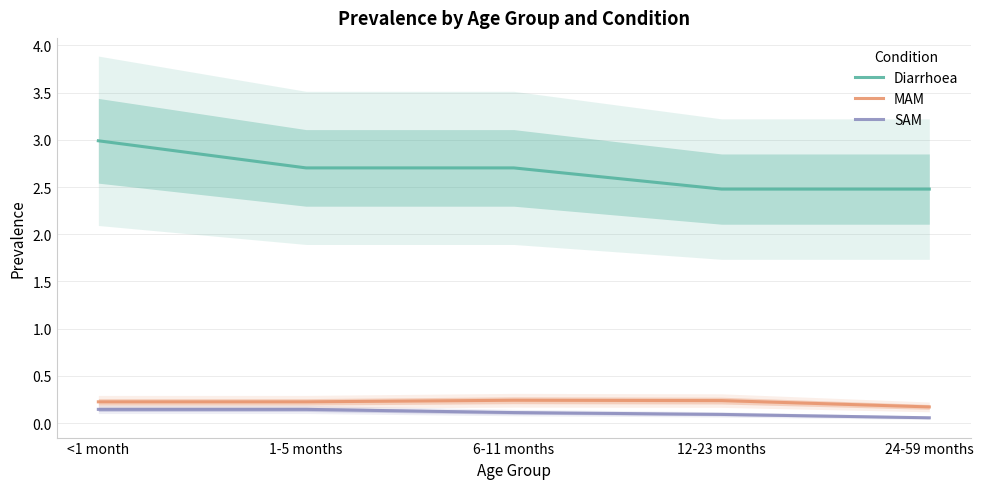

Which series has the largest total across all categories?

Diarrhoea